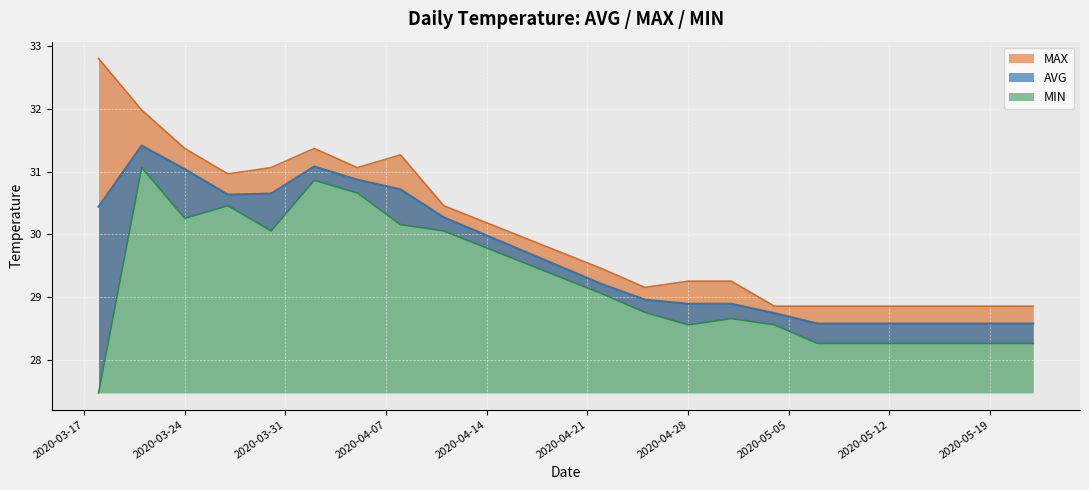

In MAX, how many points are lower than both neighbors (excluding endpoints)?

3